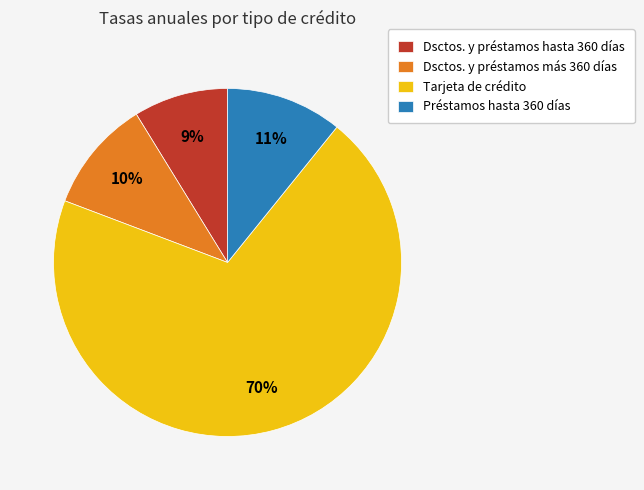

Combined, do Tarjeta de crédito and Dsctos. y préstamos más 360 días account for over 50%?

Yes